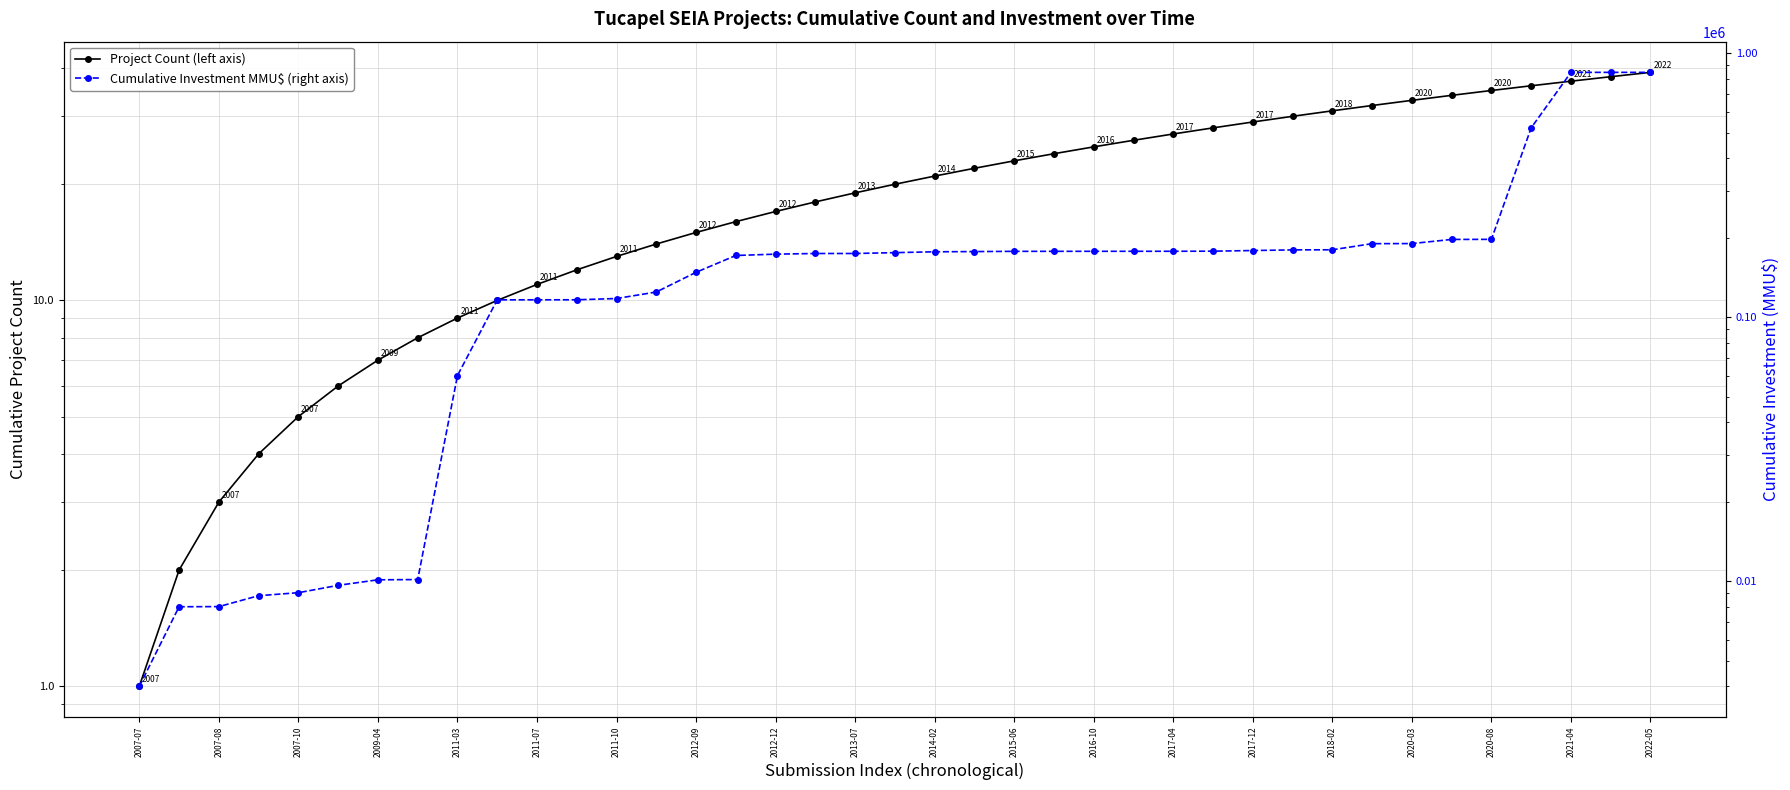

True or false: Project Count (left axis) has more than 0 points higher than both neighbors.

False